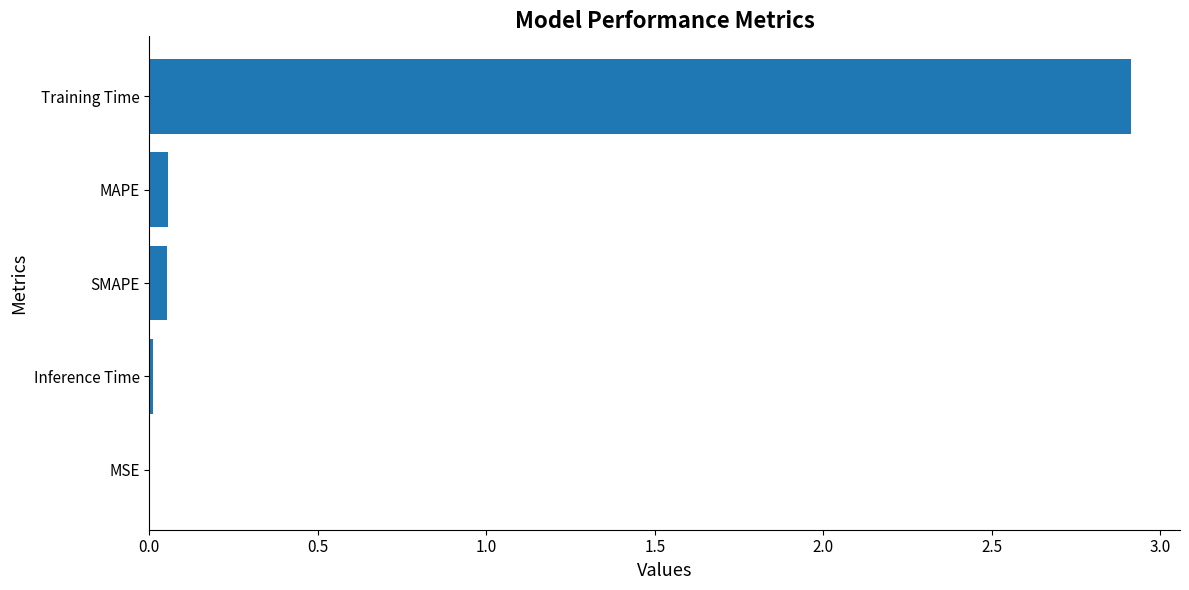

What is the sum of all values?

3.0